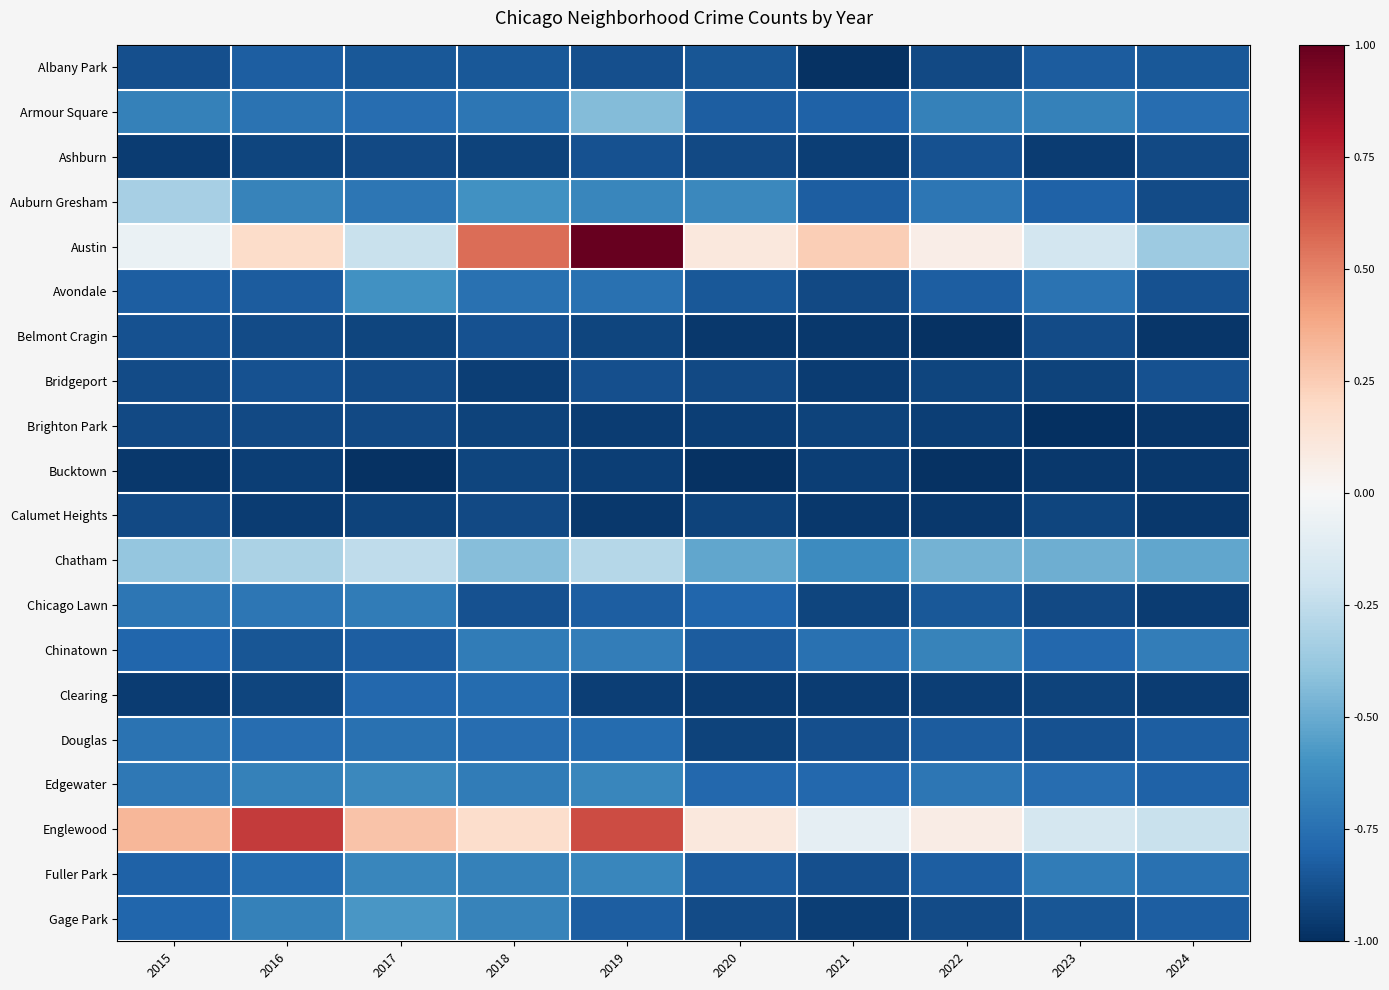

What is the total value across all series at 2022?

-14.8